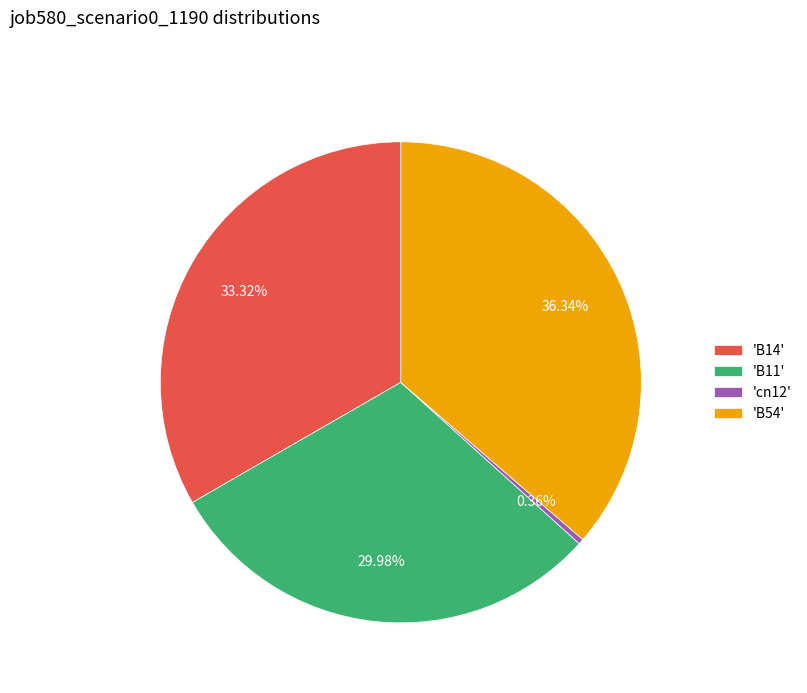

Is the sum of 'cn12' and 'B54' greater than half?

No